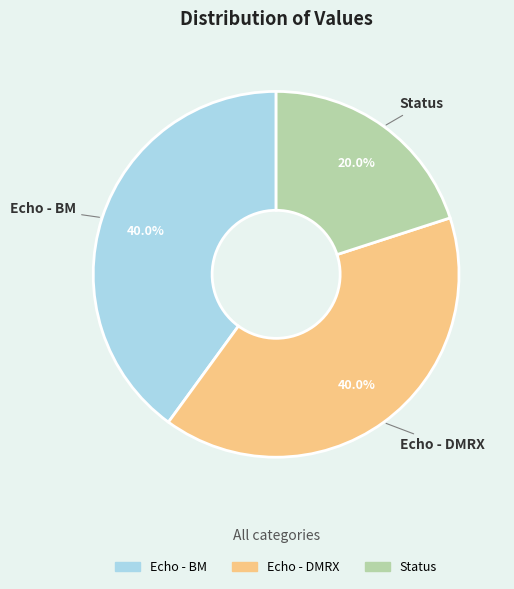

Which slice is the smallest?

Status